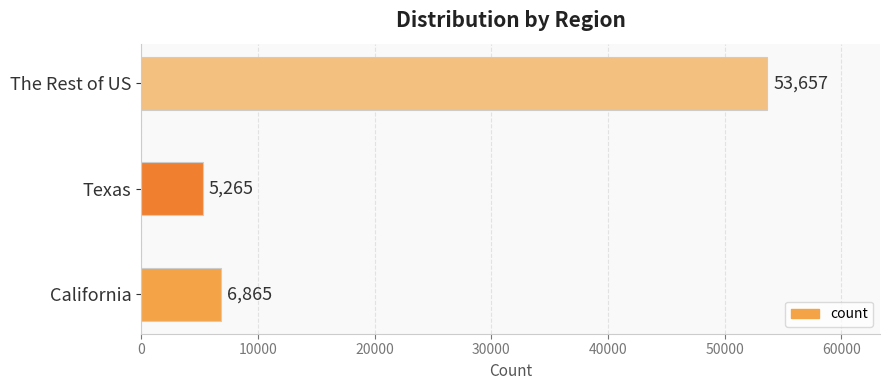

What is the change in value from California to The Rest of US?

+46792